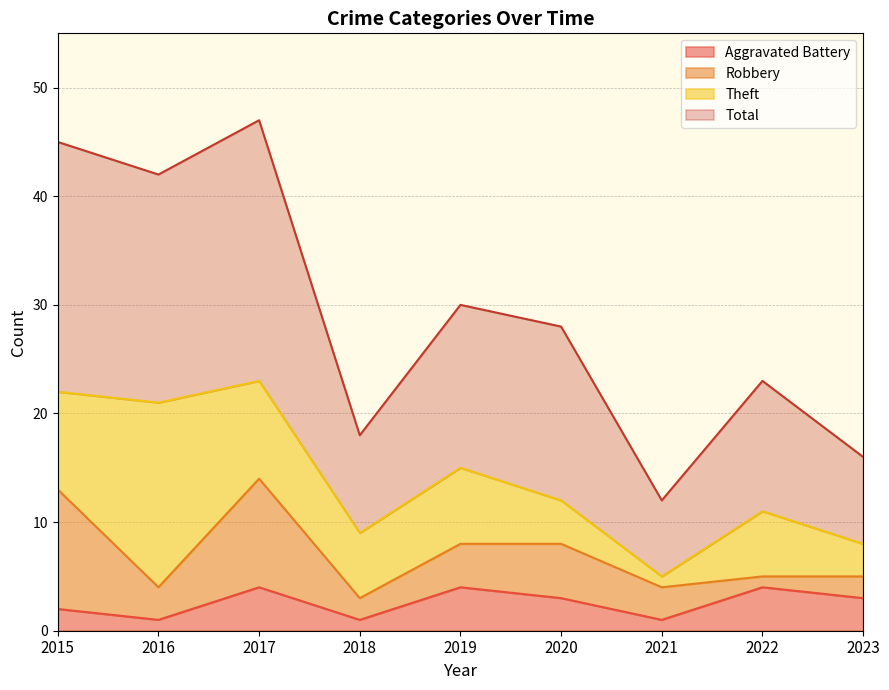

The Total series shows 15 at 2017. True or false?

False